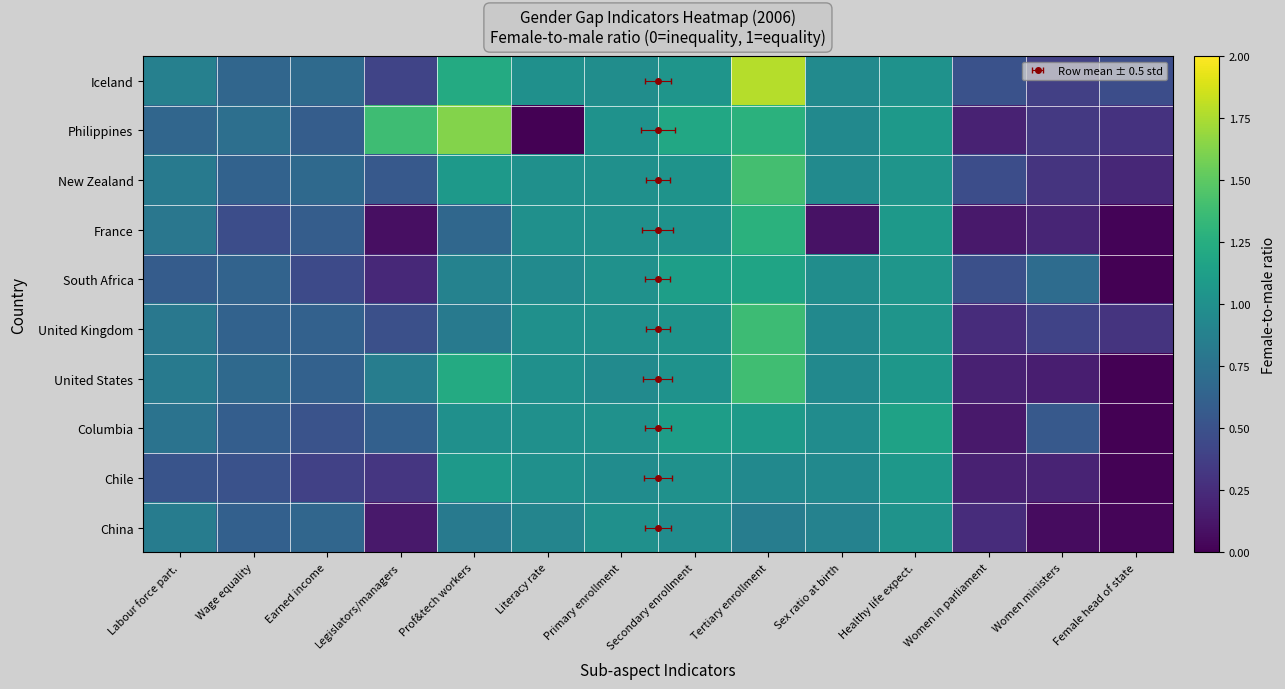

Which has a higher value, Secondary enrollment or Earned income?

Secondary enrollment